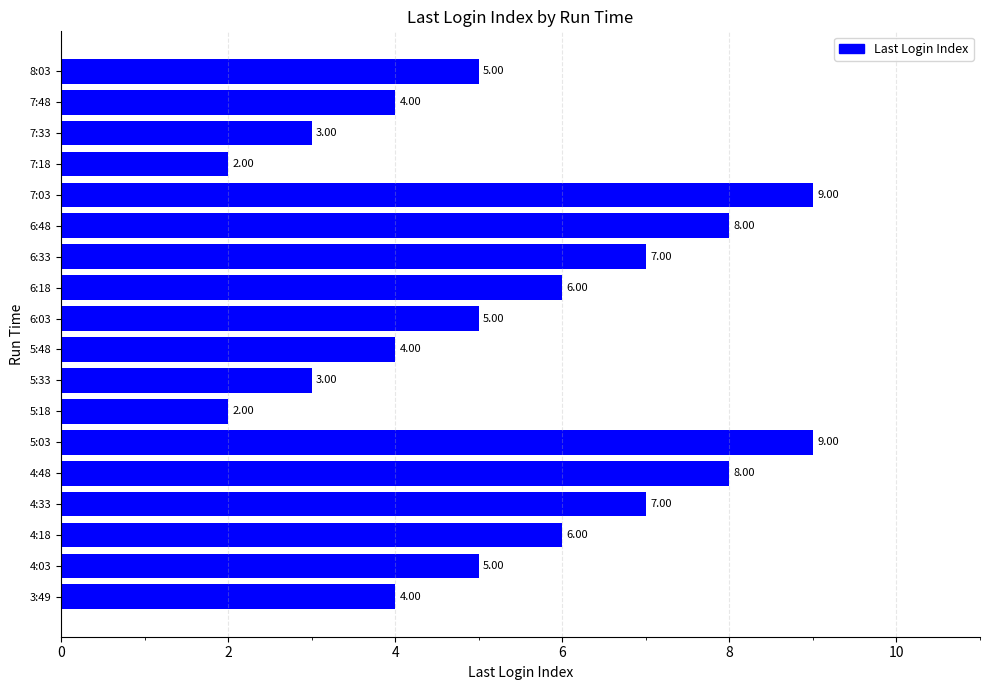

What is the average value?

5